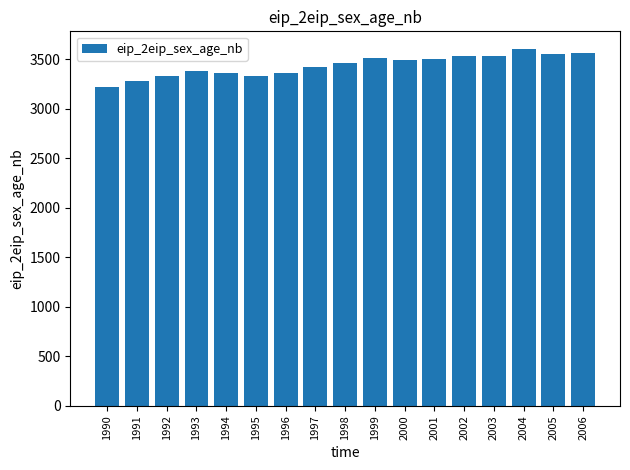

What is the difference between the maximum and second lowest values?

317.3